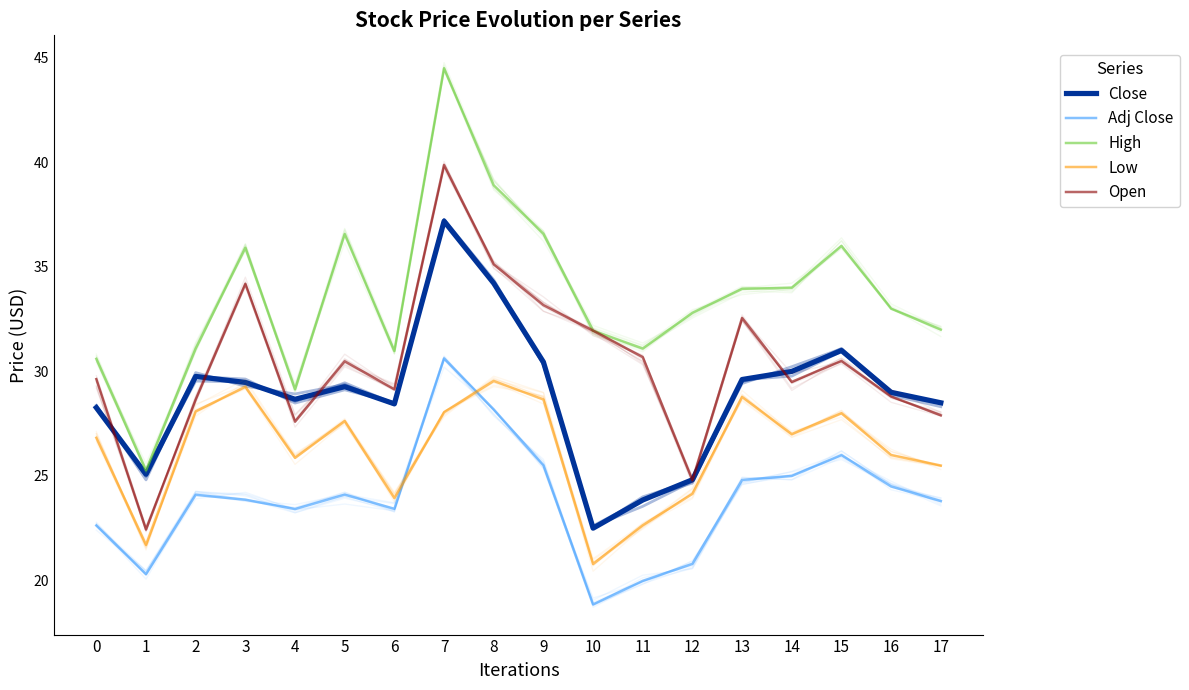

What is the sum of all Close values?

520.1